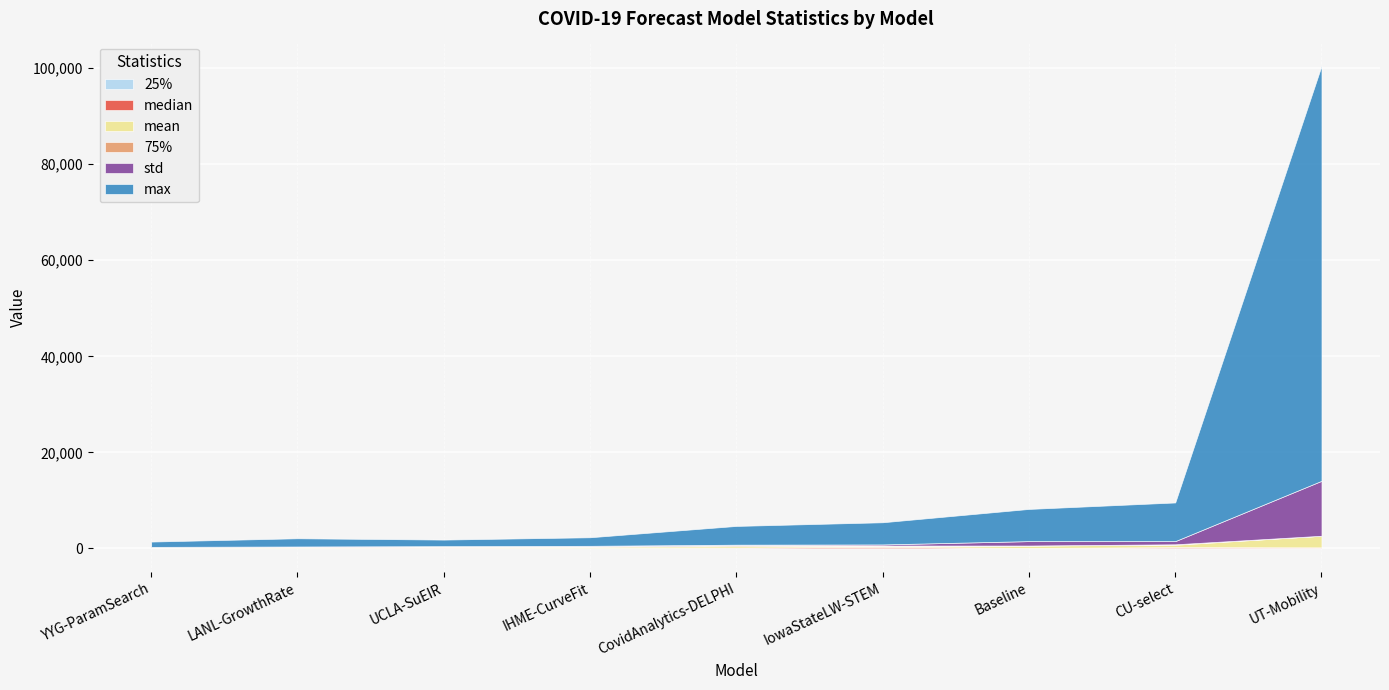

At which category is the sum across all series the highest?

UT-Mobility